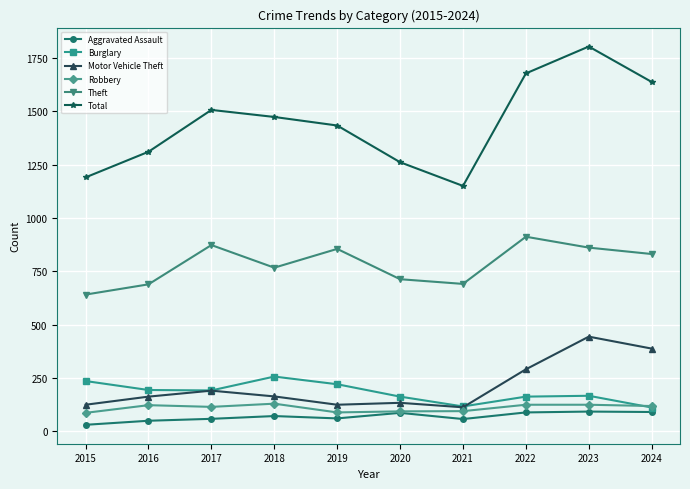

Which series changed the most between 2019 and 2023?

Total